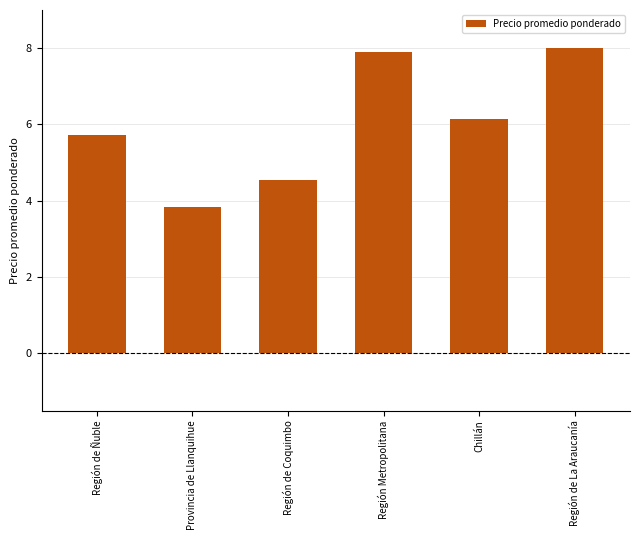

What is the difference between the maximum and minimum values?

4.2